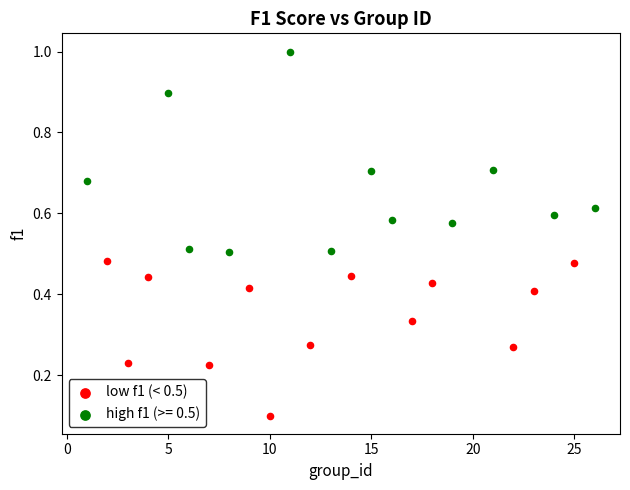

Which series contains the highest Y value?

high f1 (>= 0.5)